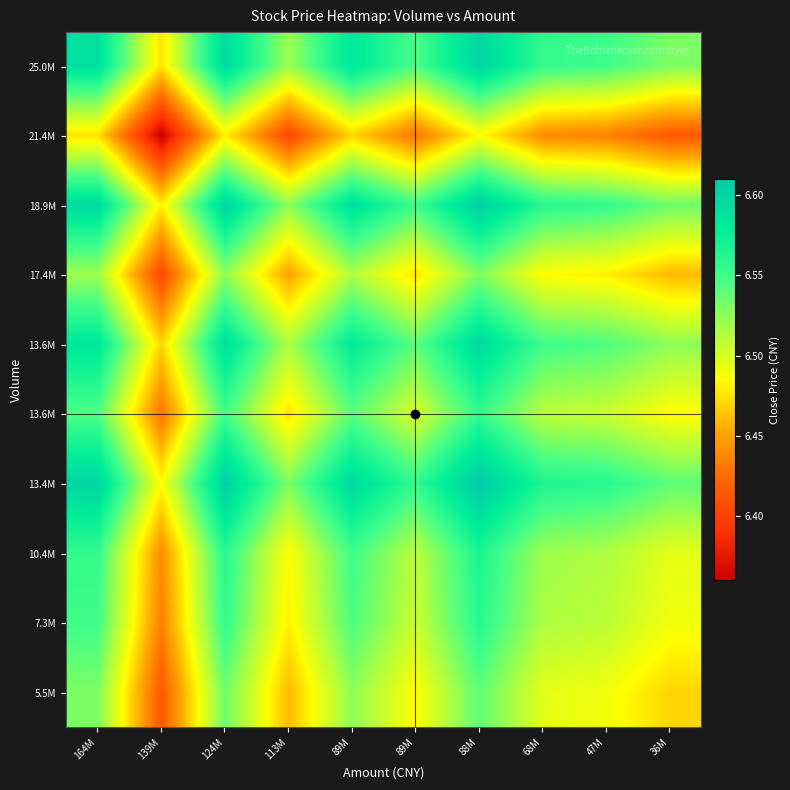

At which category is the sum across all series the highest?

88M